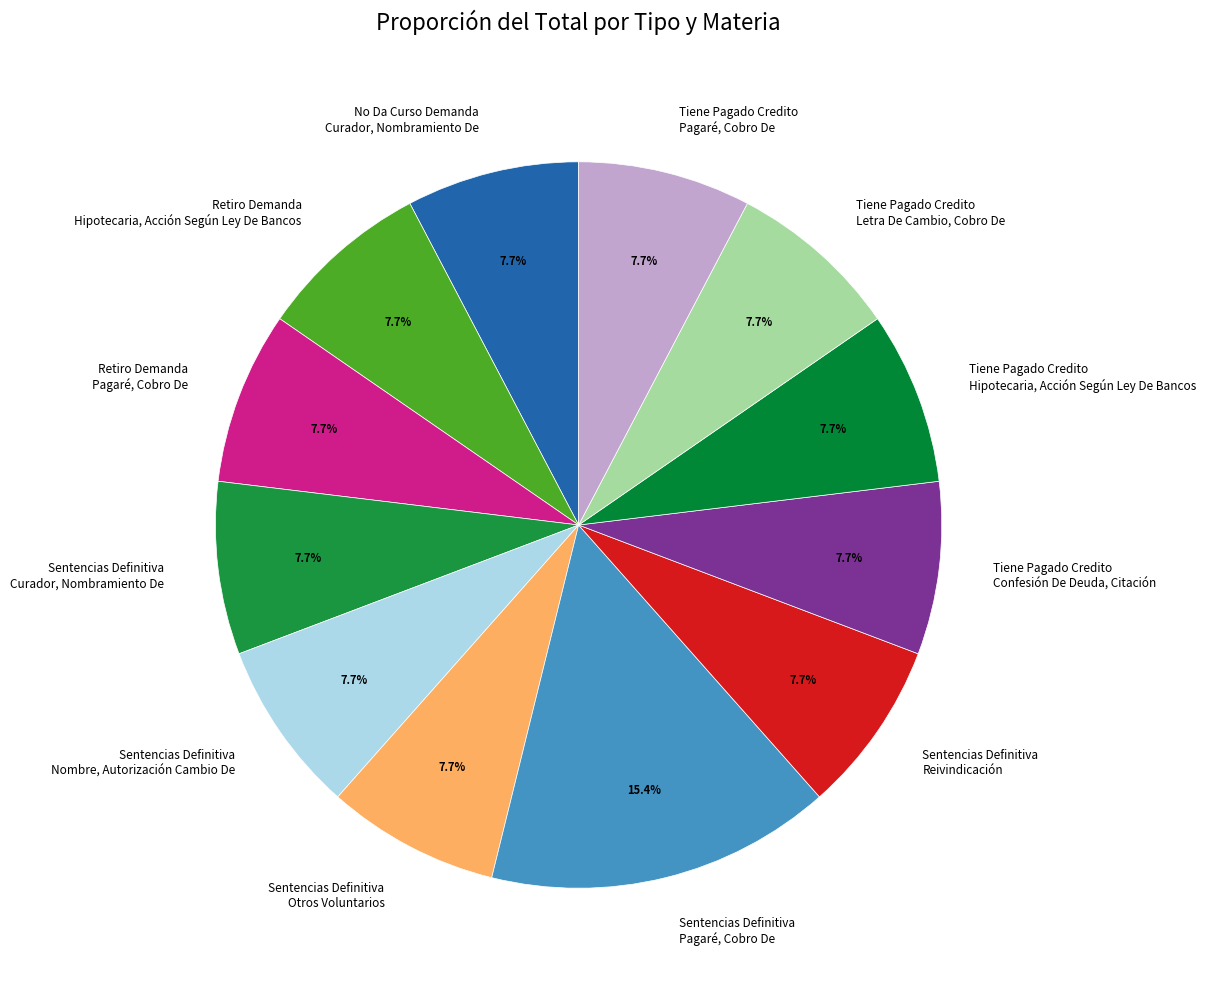

Does Sentencias Definitiva Nombre, Autorización Cambio De represent more than half of the total?

No